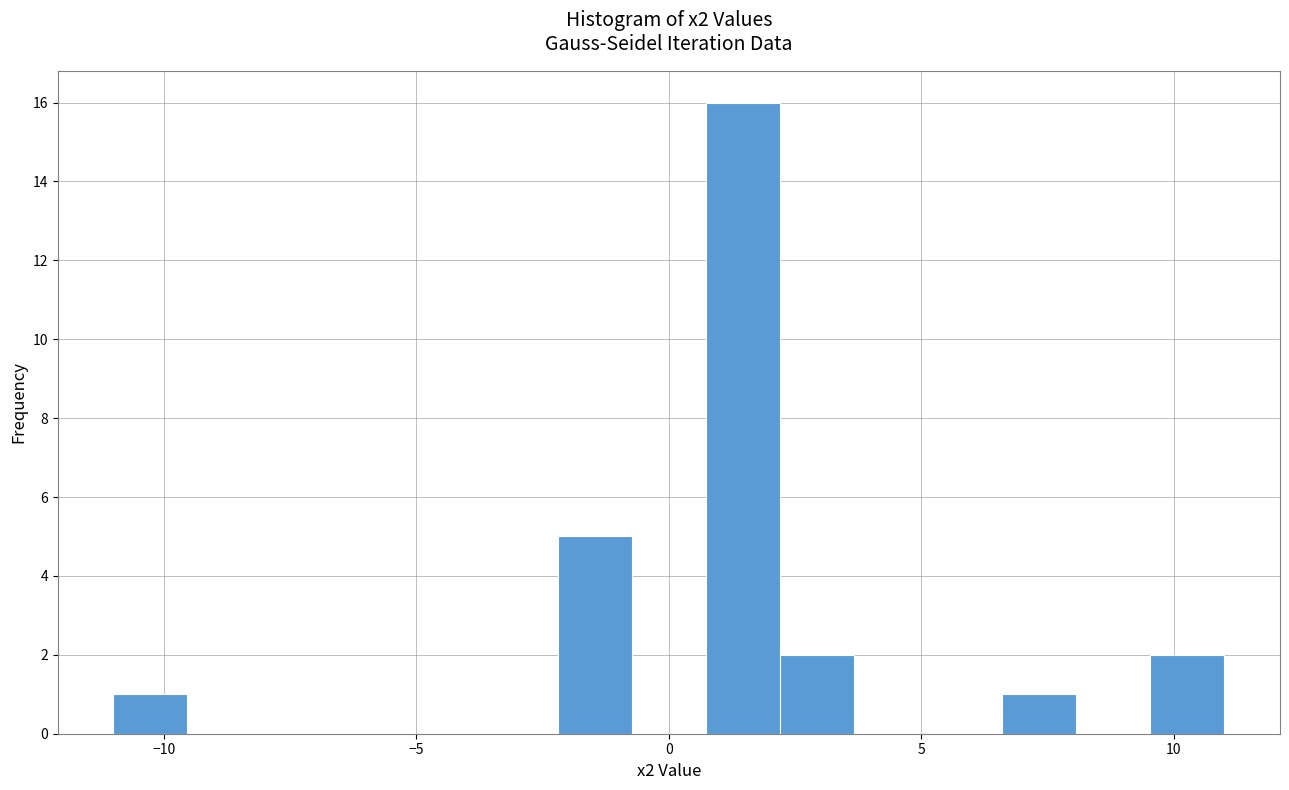

Around what value on the x-axis is the tallest bar? Give the approximate position of its centre, as read against the axis.

1.5